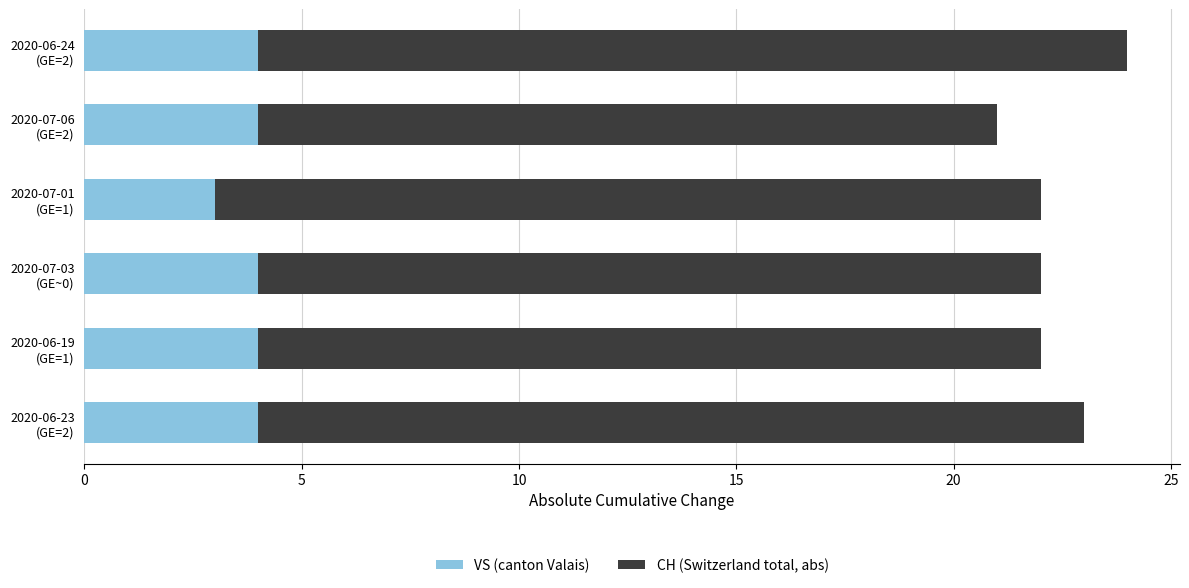

What is the minimum value for VS (canton Valais)?

3